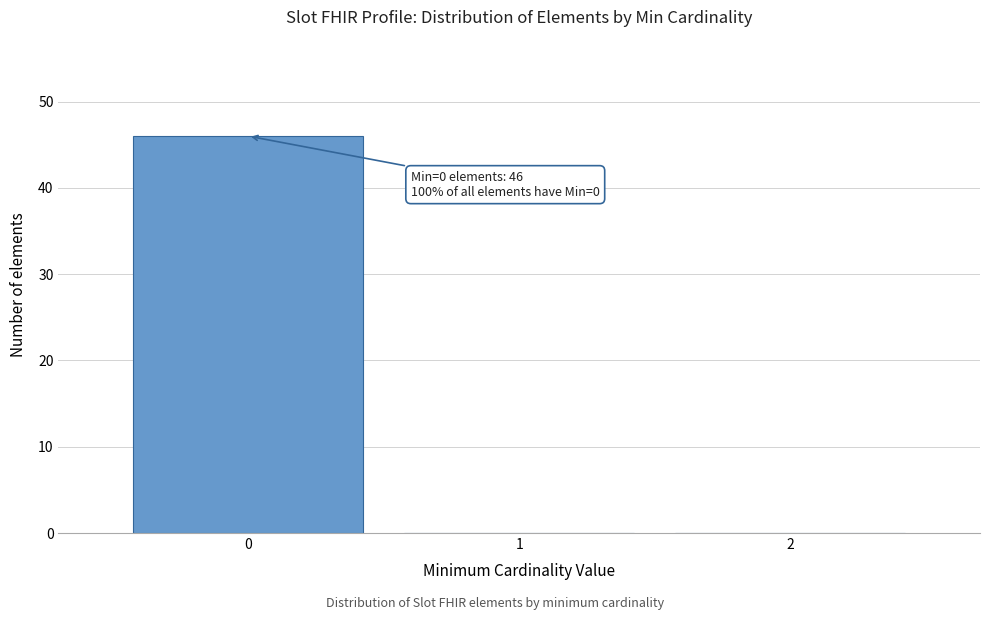

Over which range of the x-axis is the bar tallest?

-0.5 to 0.5